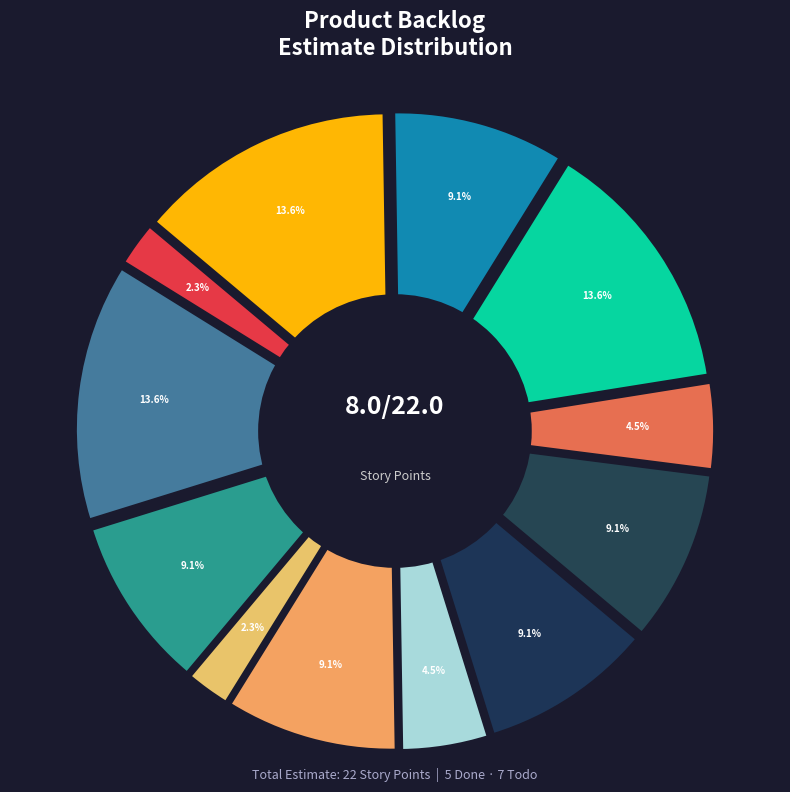

Rank the categories by value from lowest to highest.

ID 1, ID 6, ID 11, ID 8, ID 5, ID 10, ID 12, ID 7, ID 3, ID 2, ID 9, ID 4